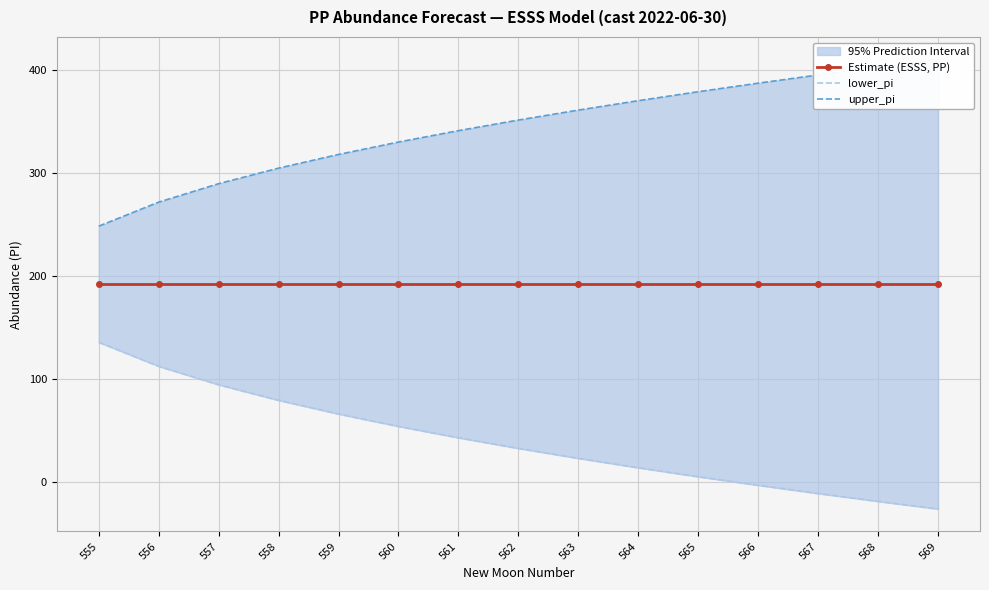

What is the minimum value shown in the chart?

-25.8